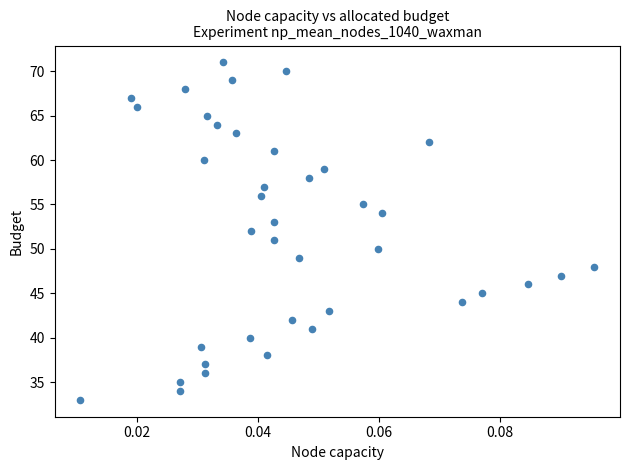

What is the range of Y values (max minus min)?

38